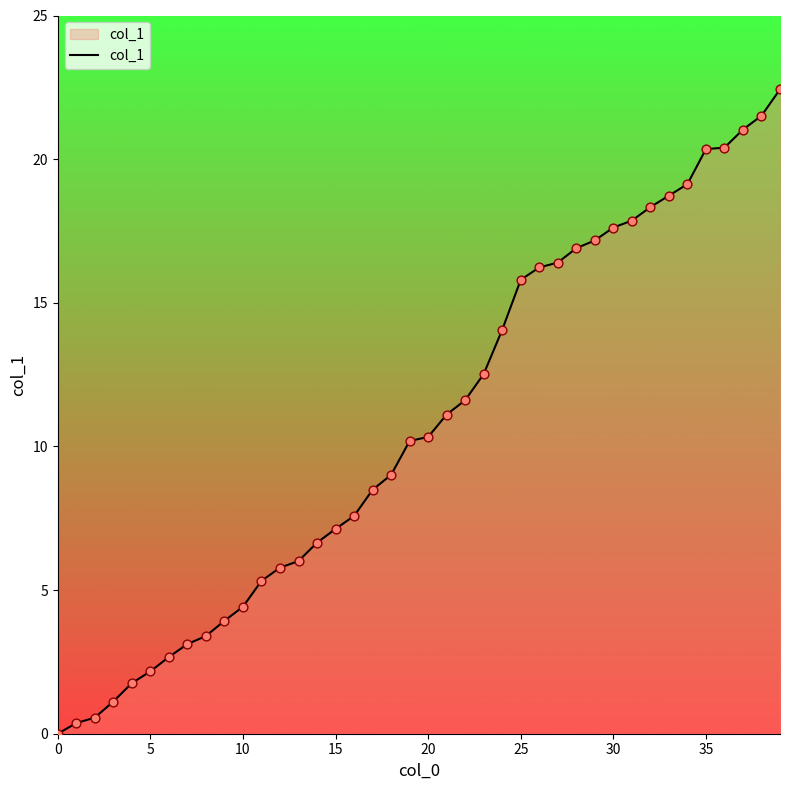

What is the greatest value displayed?

22.4